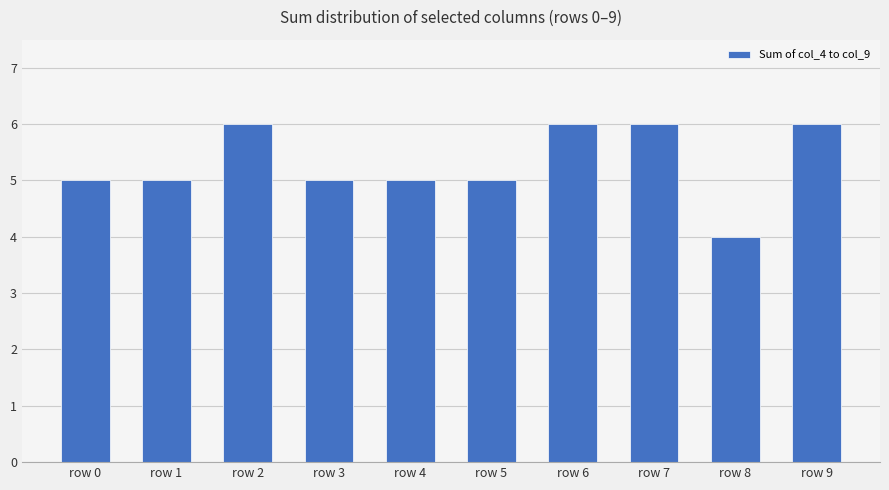

What is the average value?

5